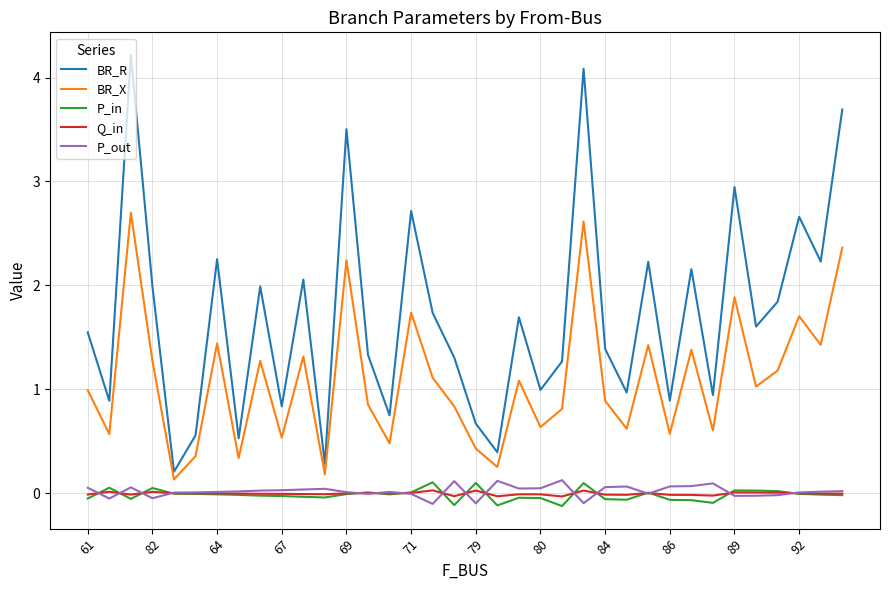

True or false: BR_X and P_in cross at least once.

False